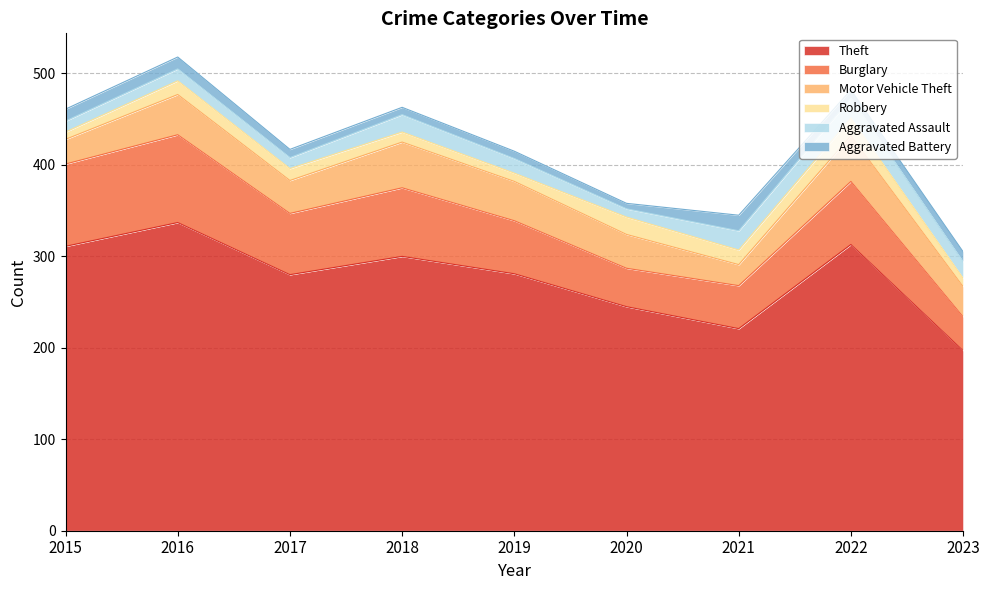

How many categories are shown in the chart?

9